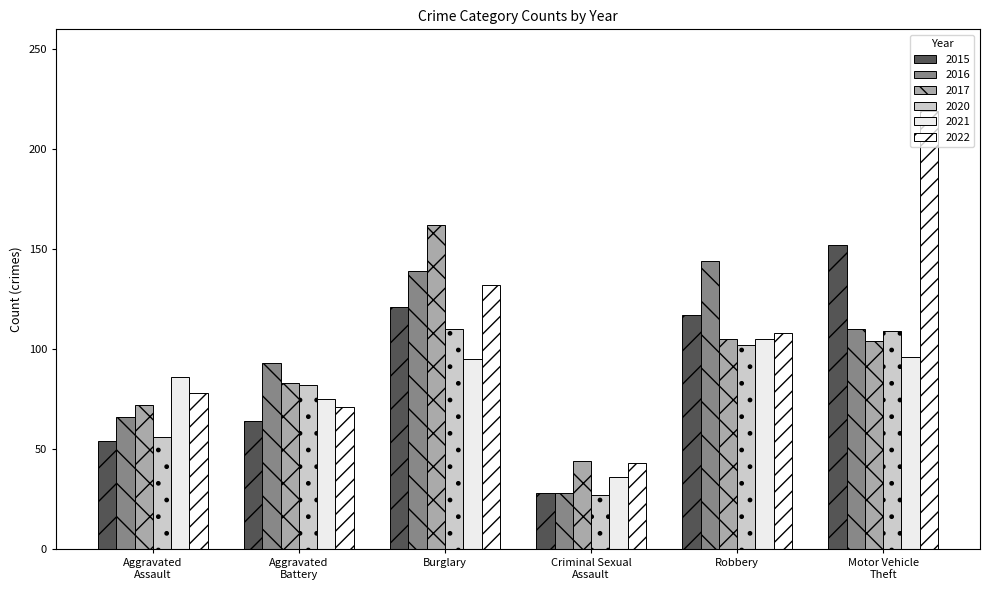

What is the label of the 3rd bar from the right?

Criminal Sexual
Assault